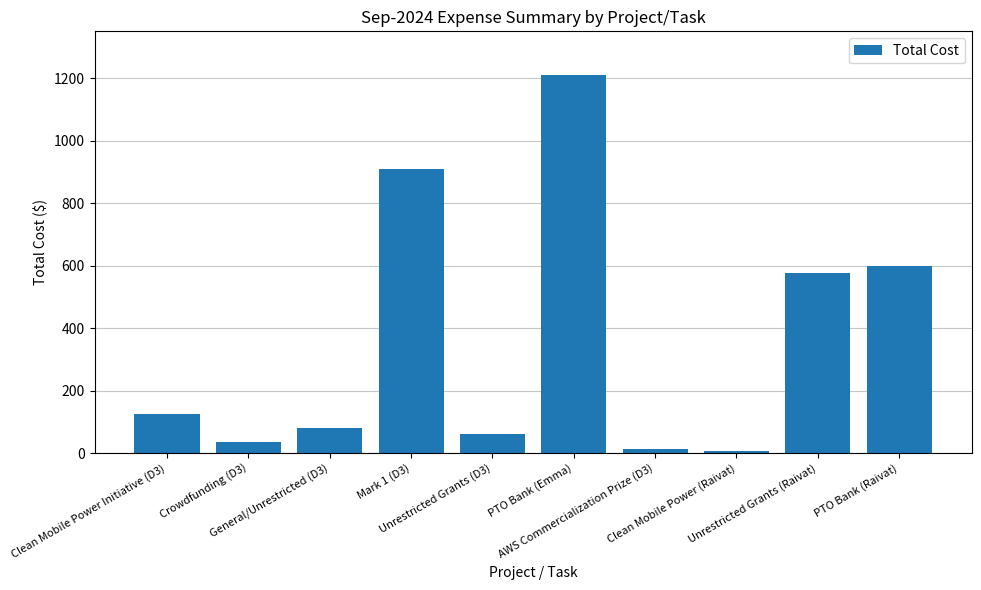

Which category has the highest value across all series?

PTO Bank (Emma)